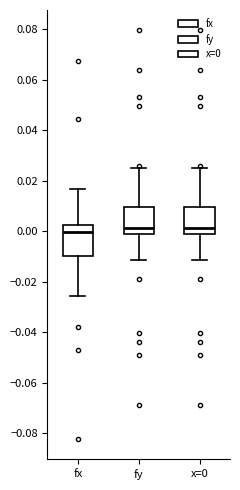

Where is the upper edge of the box for fx on the y-axis? The values are not printed on the chart, so give them approximately, as read against the axis.

0.002